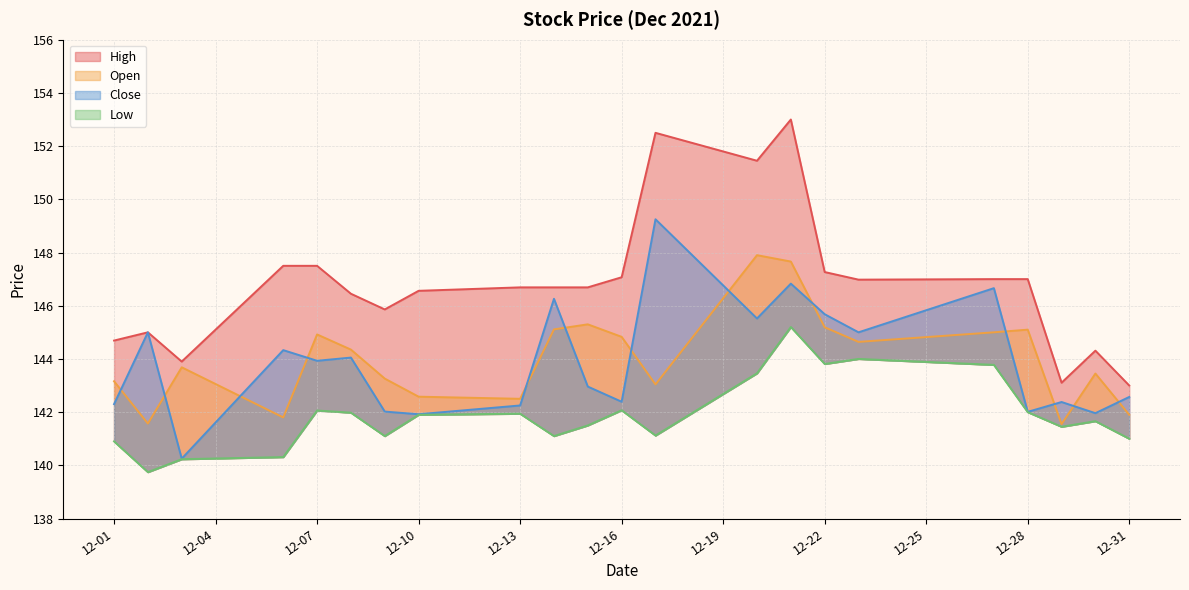

What is the sum of all High values?

3230.2